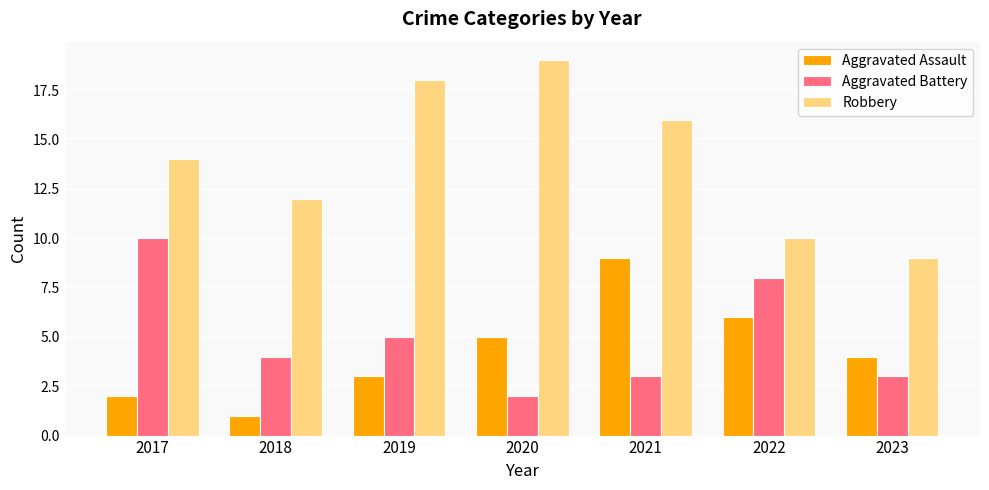

Between 2017 and 2018, which series saw the biggest shift?

Aggravated Battery